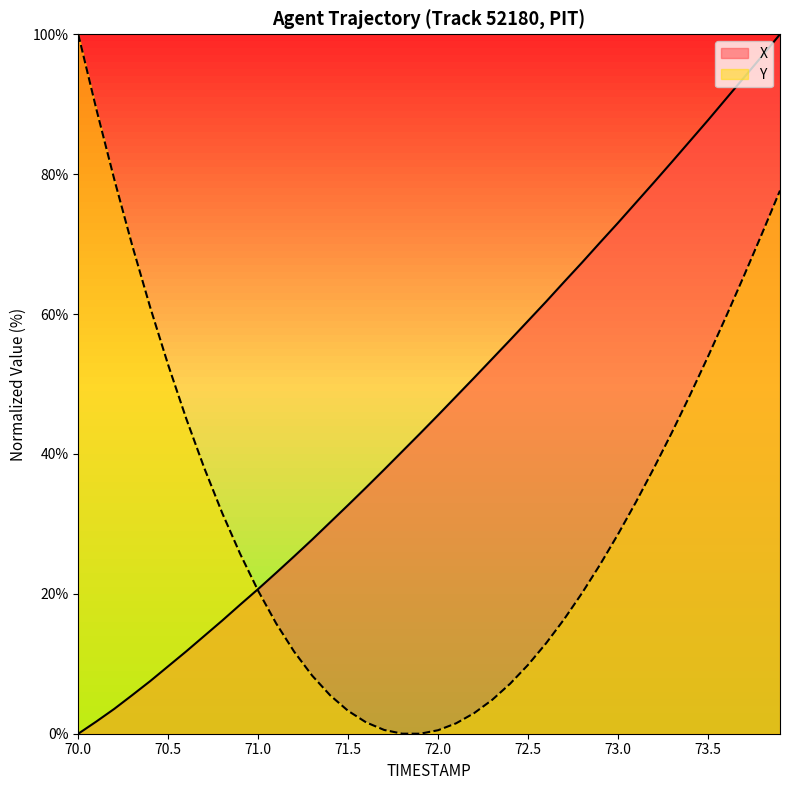

What is the maximum value shown in the chart?

100.0